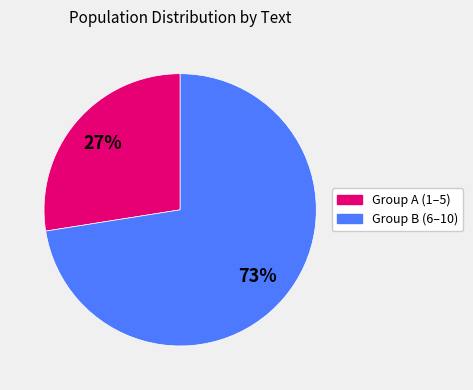

To the nearest percent, what is the average slice percentage?

50%